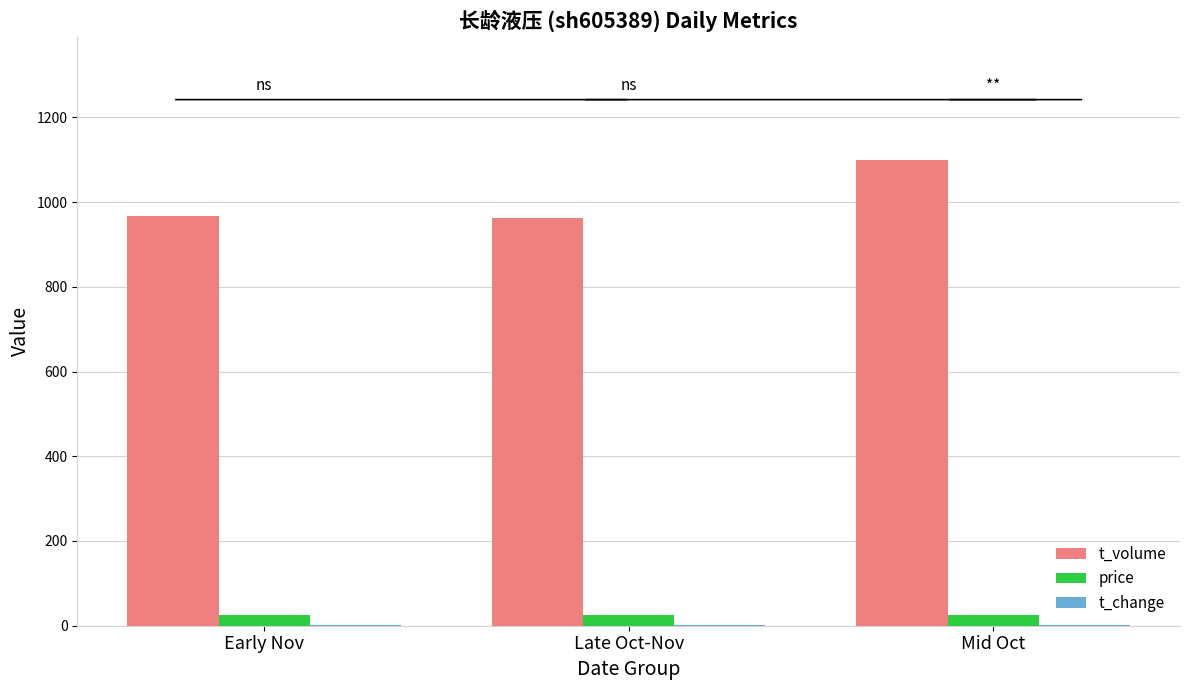

Which series has the largest total across all categories?

t_volume